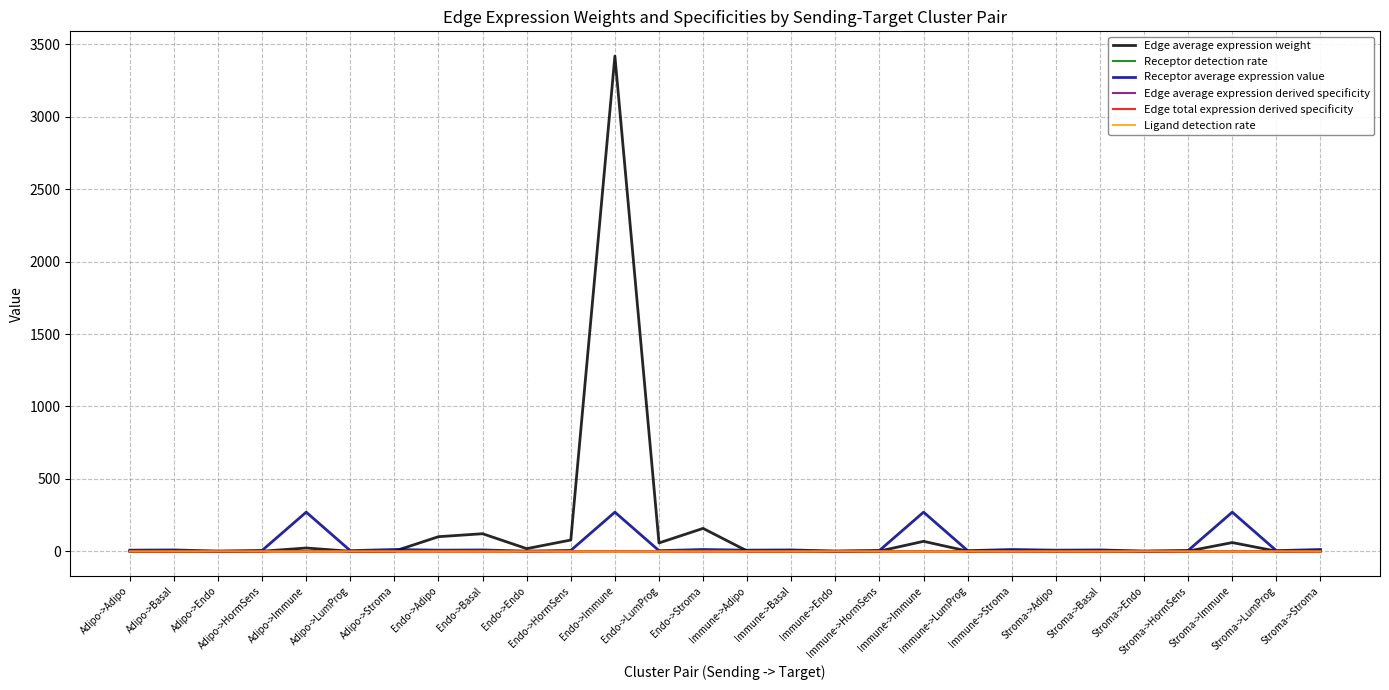

What is the total value across all series at Adipo->LumProg?

5.0